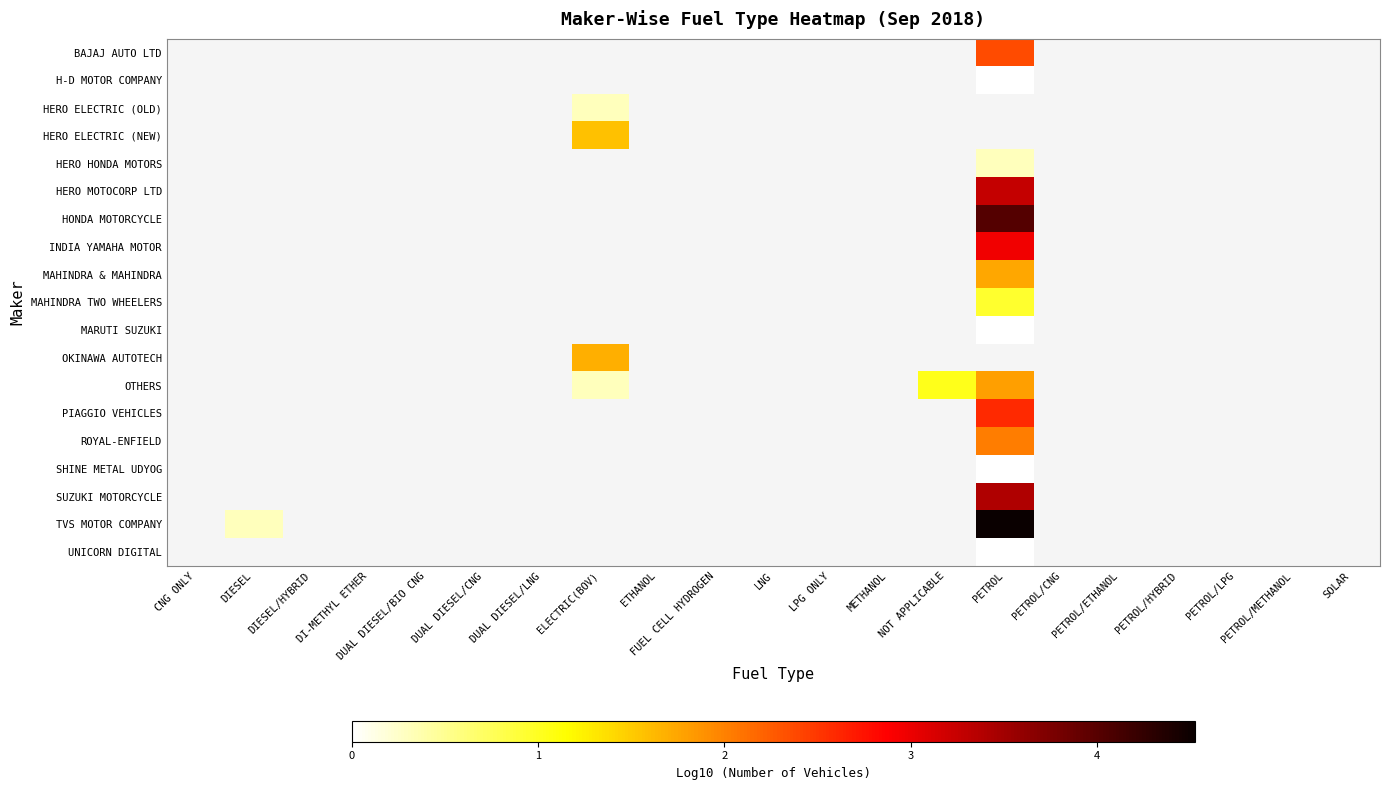

What is the greatest value displayed?

4.5